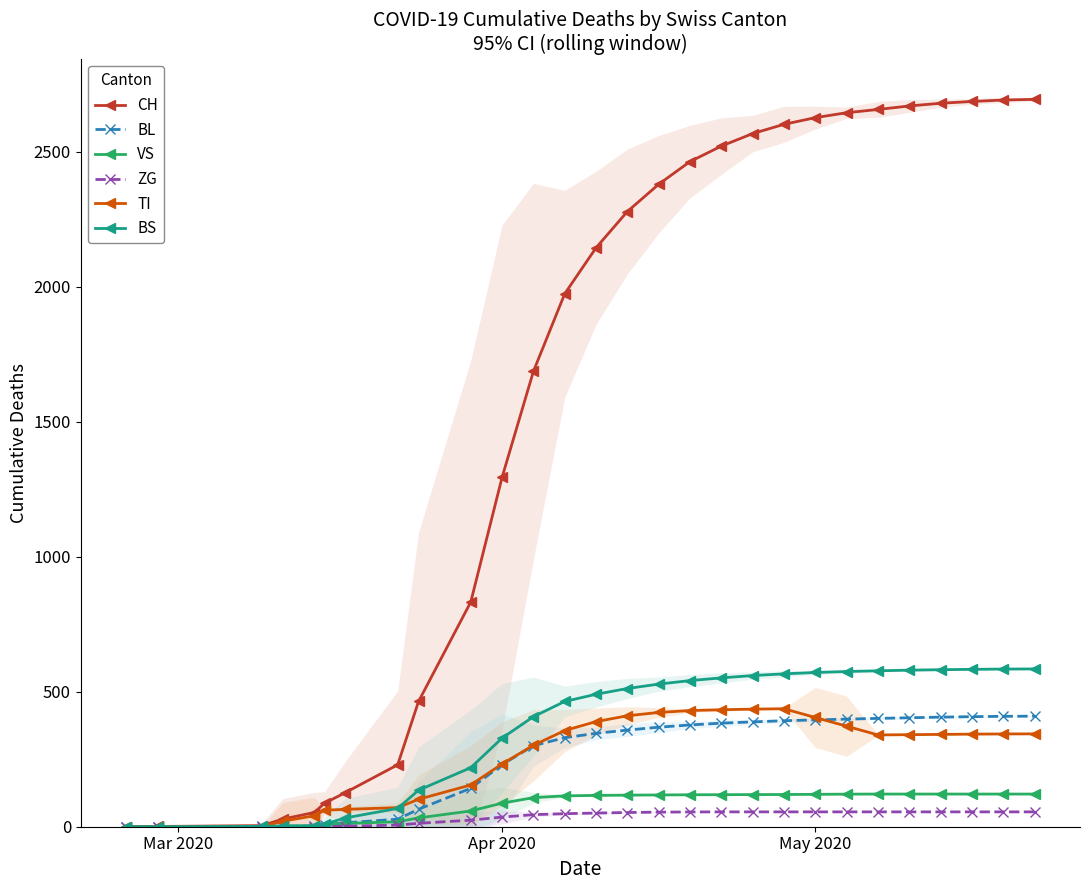

What is the highest value of the BL series?

409.5